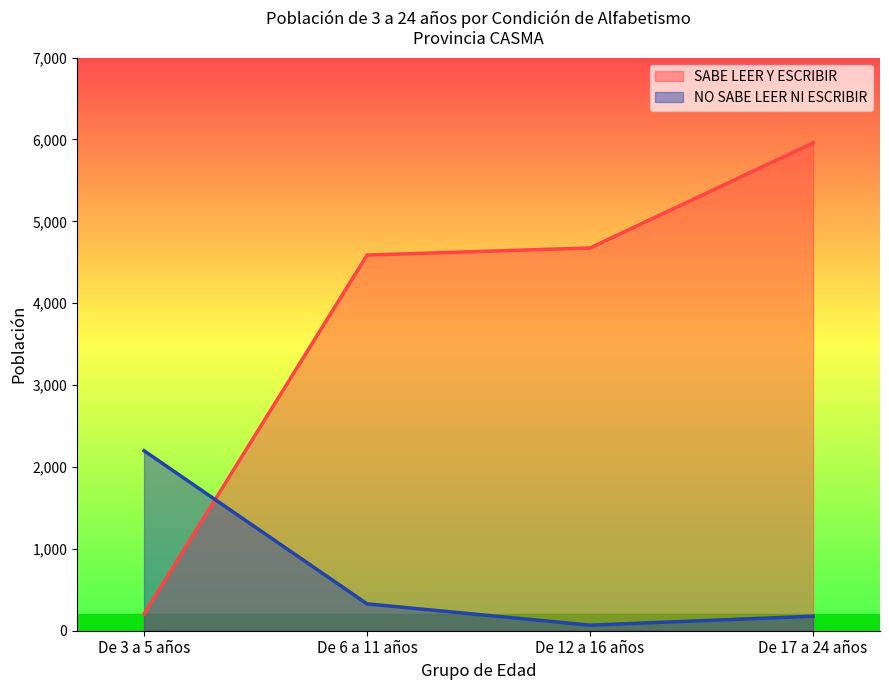

Does the chart display data point markers on the line(s)?

No